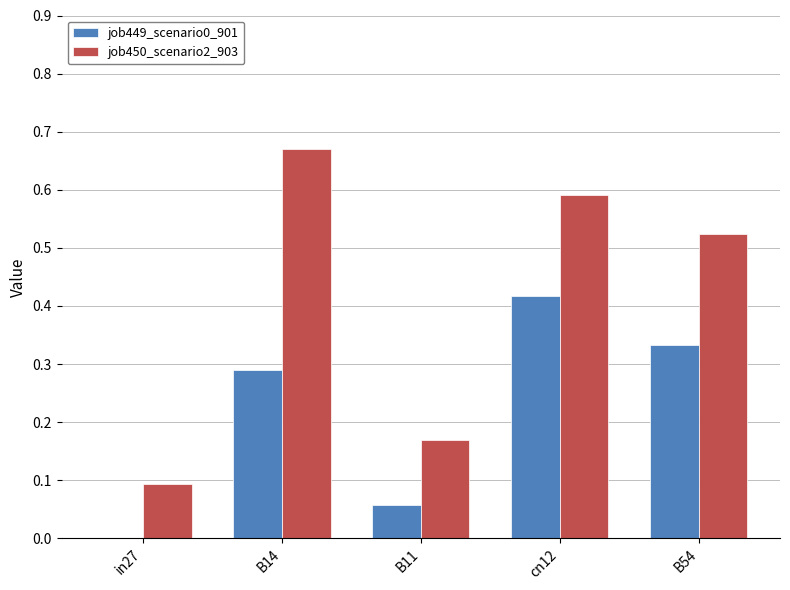

Which series has the largest total across all categories?

job450_scenario2_903